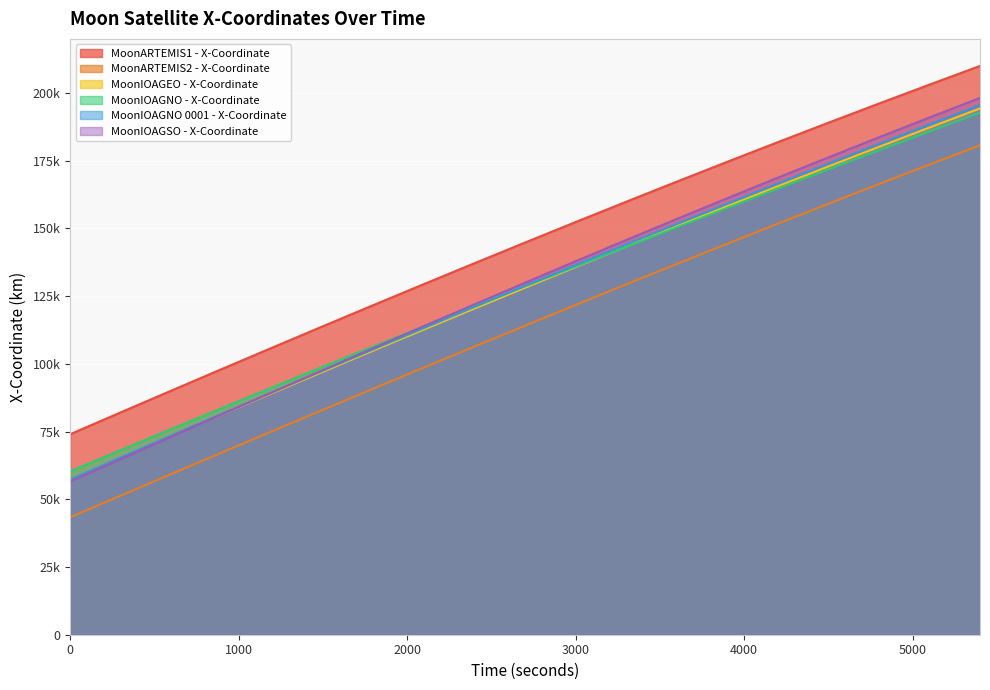

What is the lowest value of the MoonIOAGNO - X-Coordinate series?

60312.4